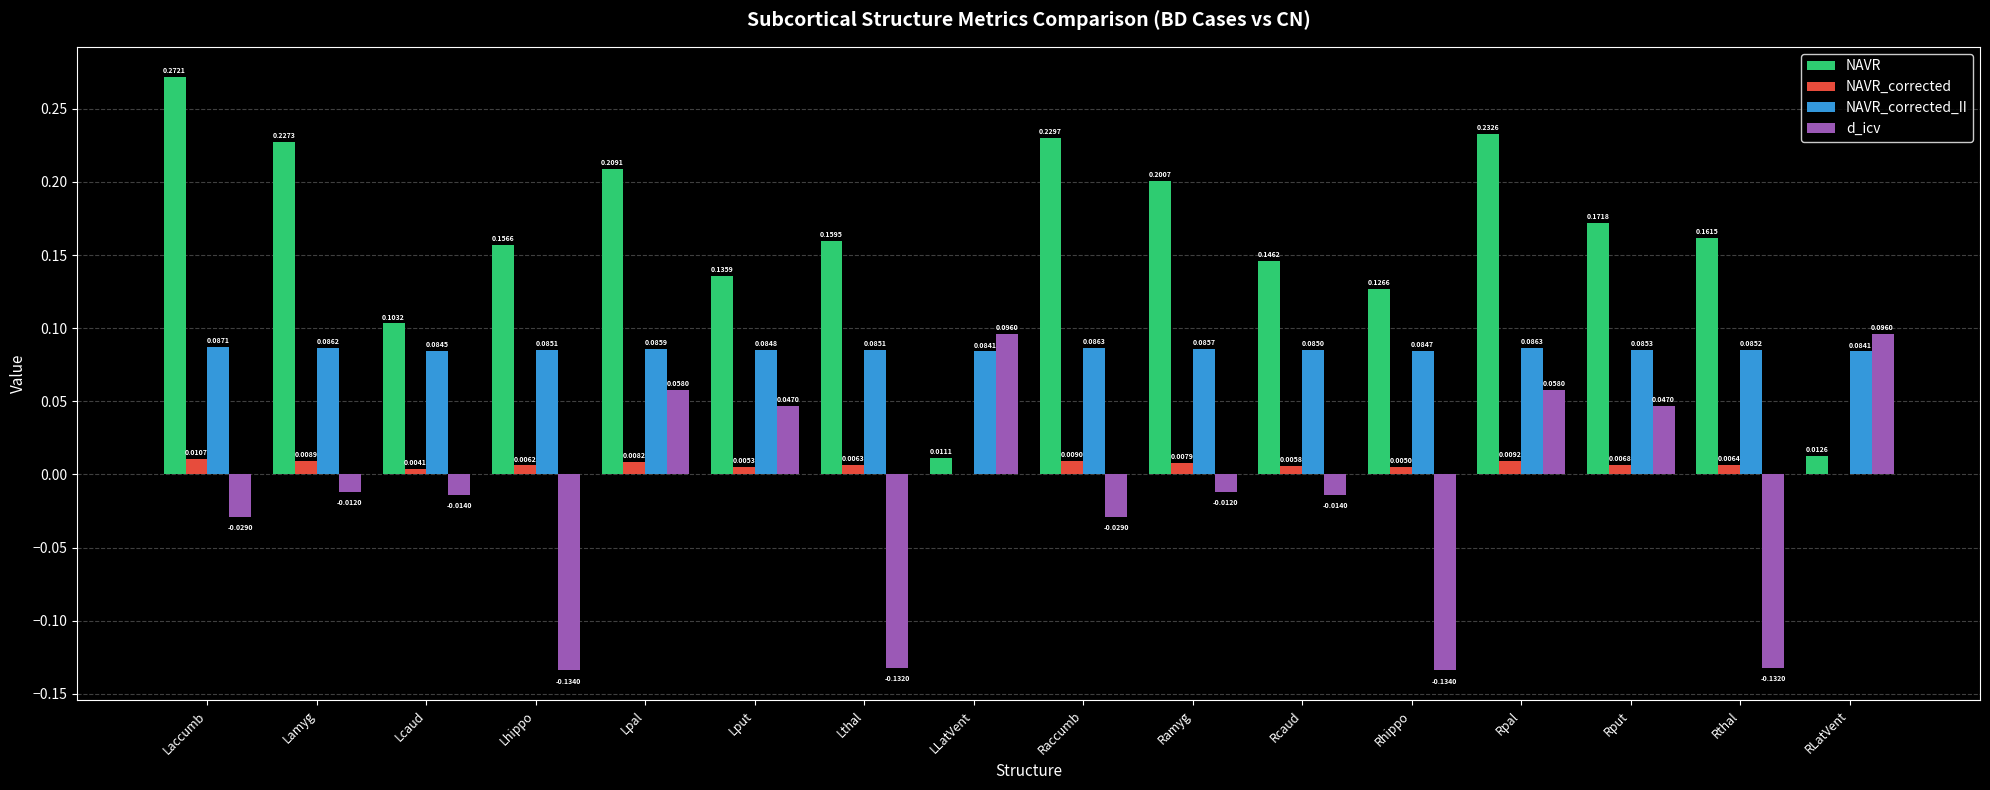

Is the value of NAVR_corrected_II at Rhippo greater than the value of d_icv at RLatVent?

No